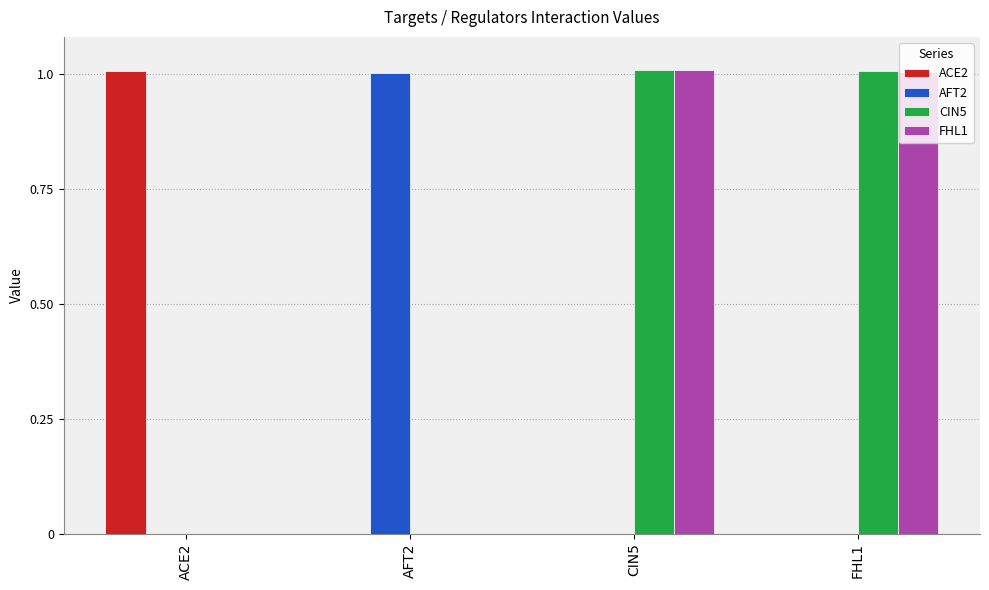

At which label does ACE2 reach its peak?

ACE2